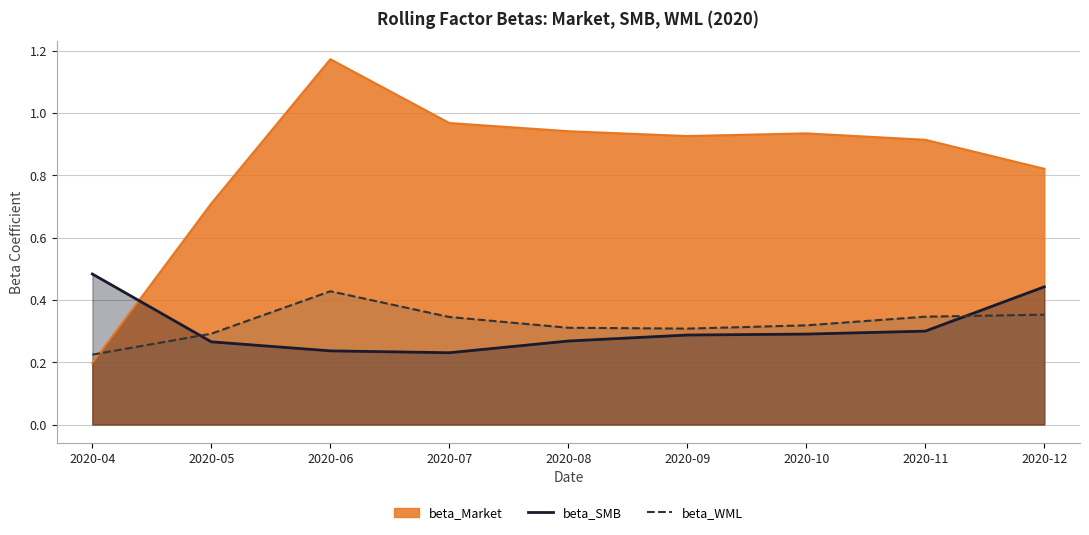

True or false: beta_SMB and beta_WML cross at least once.

True